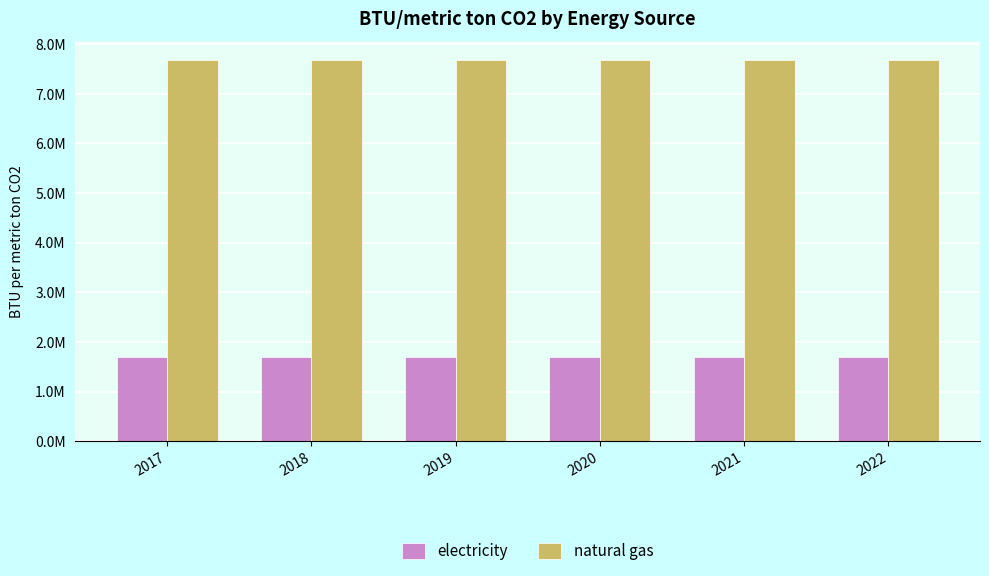

What are all the series names shown in the legend?

electricity, natural gas